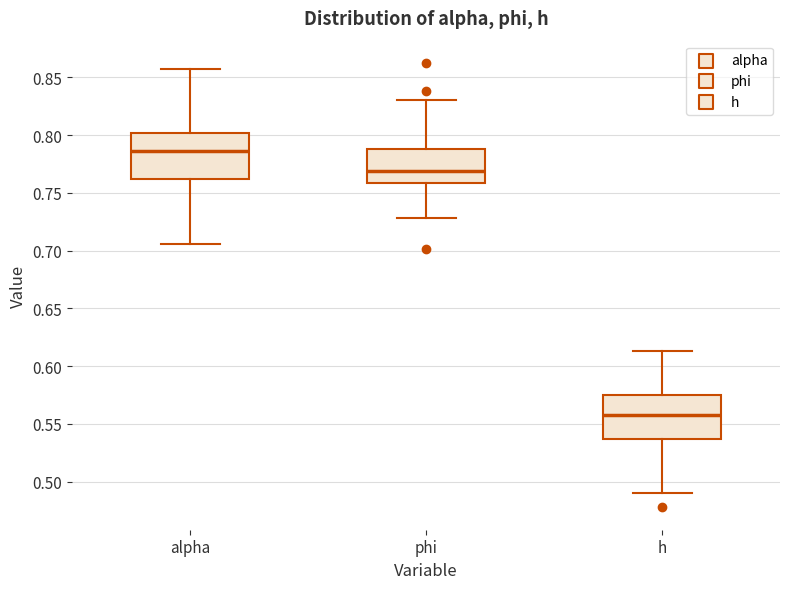

Reading left to right, transcribe this box plot: for each box, give where its median line is, the range the box spans, and where its two whiskers end, as read against the y-axis. The values are not printed on the chart, so give them approximately, as read against the axis.

alpha: median 0.785, box 0.760 to 0.800, whiskers 0.705 to 0.855
phi: median 0.770, box 0.760 to 0.790, whiskers 0.730 to 0.830
h: median 0.560, box 0.535 to 0.575, whiskers 0.490 to 0.615